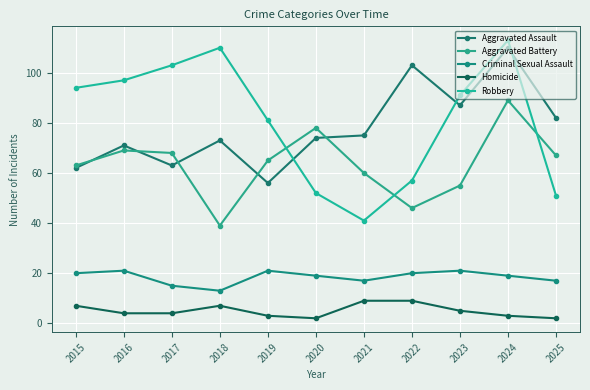

What is the difference between the highest and lowest values at 2015?

87